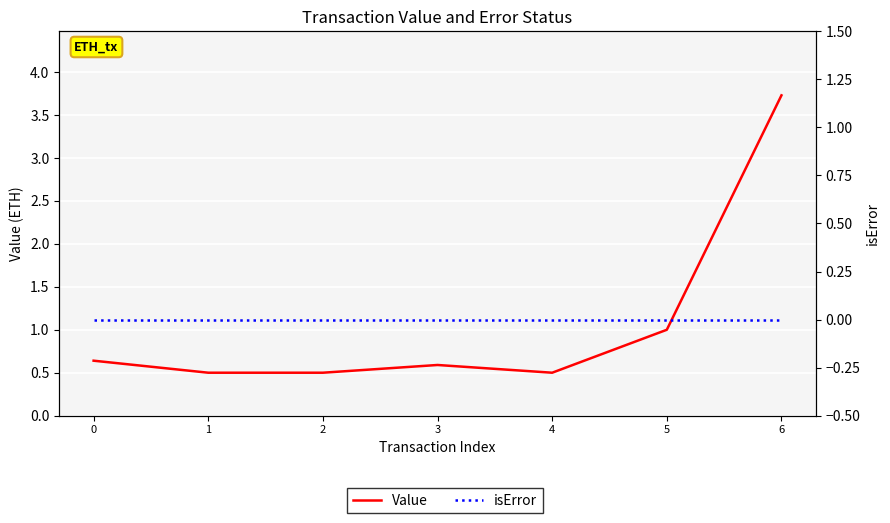

Reading right to left, what are all the values shown in this chart?

Value: 6=3.7	5=1.0	4=0.5	3=0.6	2=0.5	1=0.5	0=0.6
isError: 6=0.0	5=0.0	4=0.0	3=0.0	2=0.0	1=0.0	0=0.0